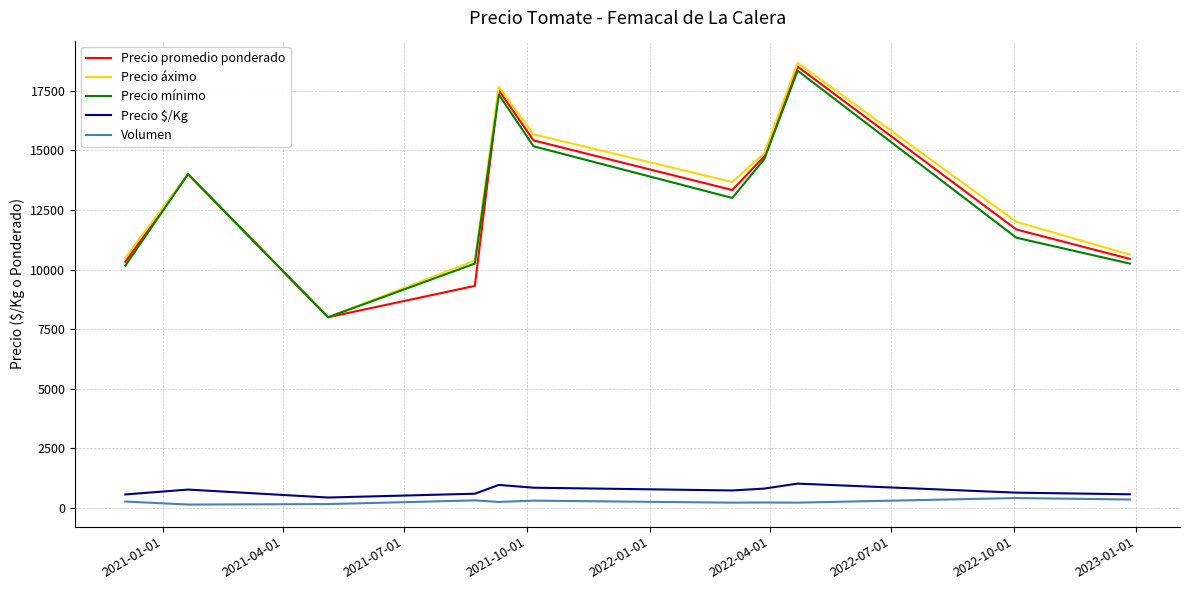

Which series has the largest range (max minus min)?

Precio áximo